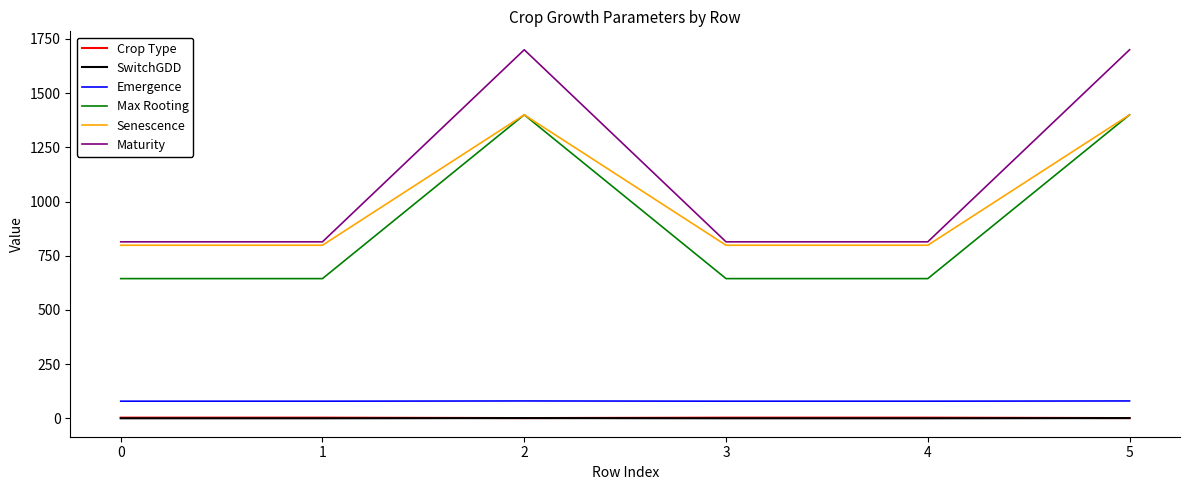

Which series changed the most between 2 and 4?

Maturity